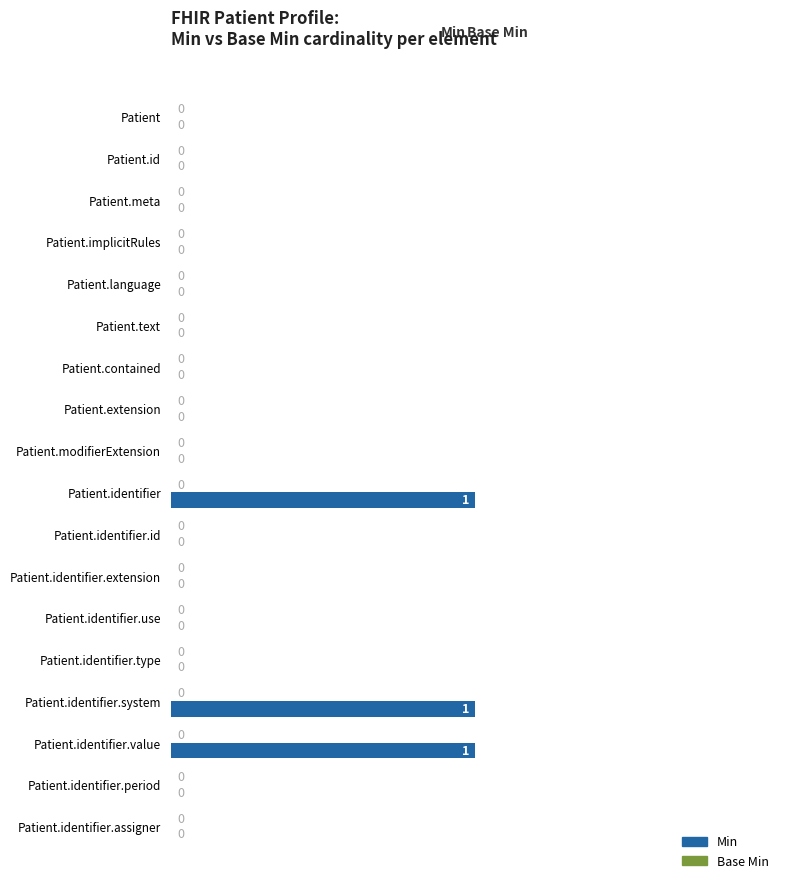

What is the sum of all values?

3